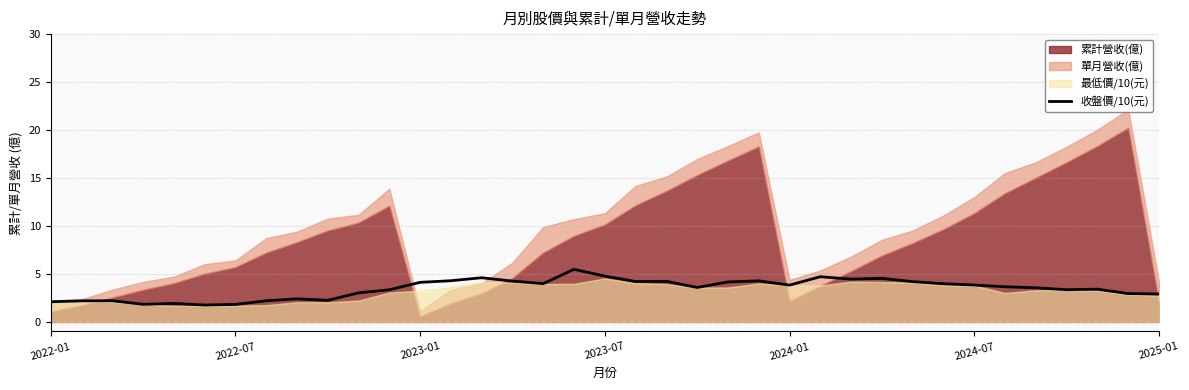

Is it true that 收盤價/10(元) equals 3.8 at 2024-07?

True